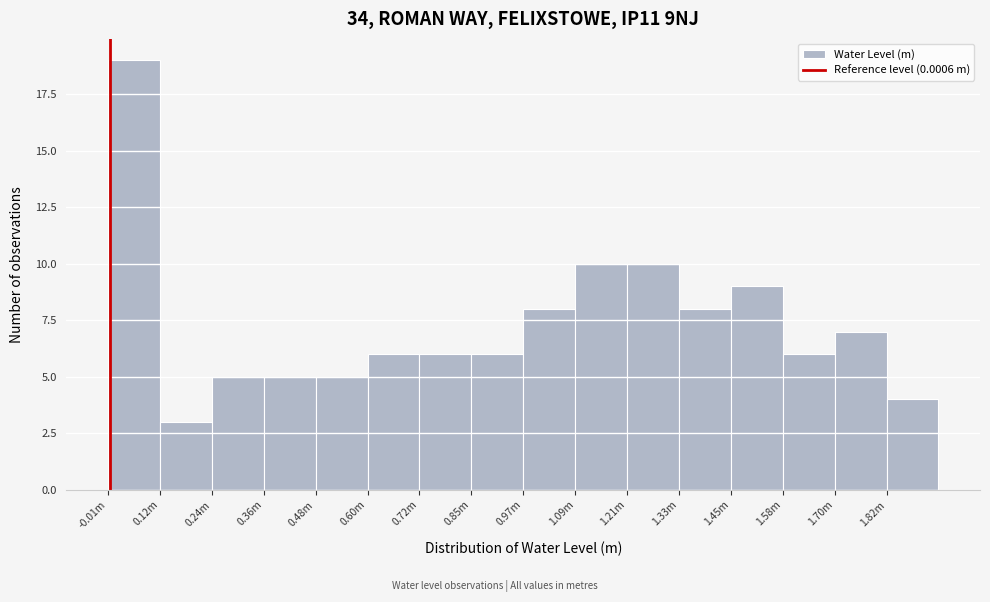

Reading left to right, list all the values displayed in this chart.

-0.01m=19	0.12m=3	0.24m=5	0.36m=5	0.48m=5	0.60m=6	0.72m=6	0.85m=6	0.97m=8	1.09m=10	1.21m=10	1.33m=8	1.45m=9	1.58m=6	1.70m=7	1.82m=4